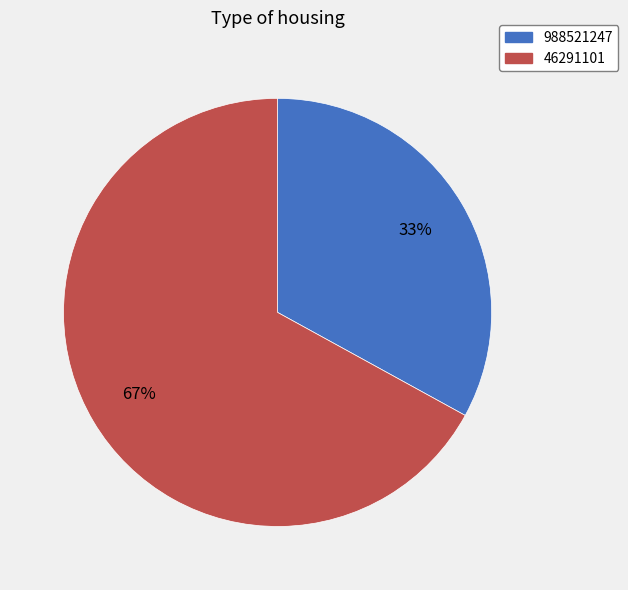

Is it true that 46291101 is 67% of the pie?

True